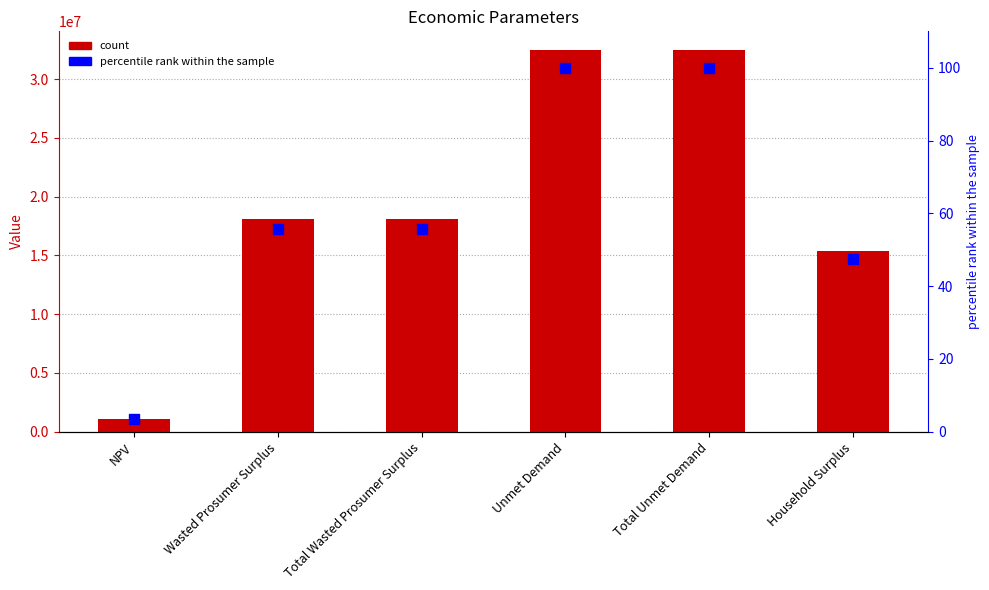

Is the value of value at Household Surplus greater than the value of percentile rank within the sample at Wasted Prosumer Surplus?

Yes